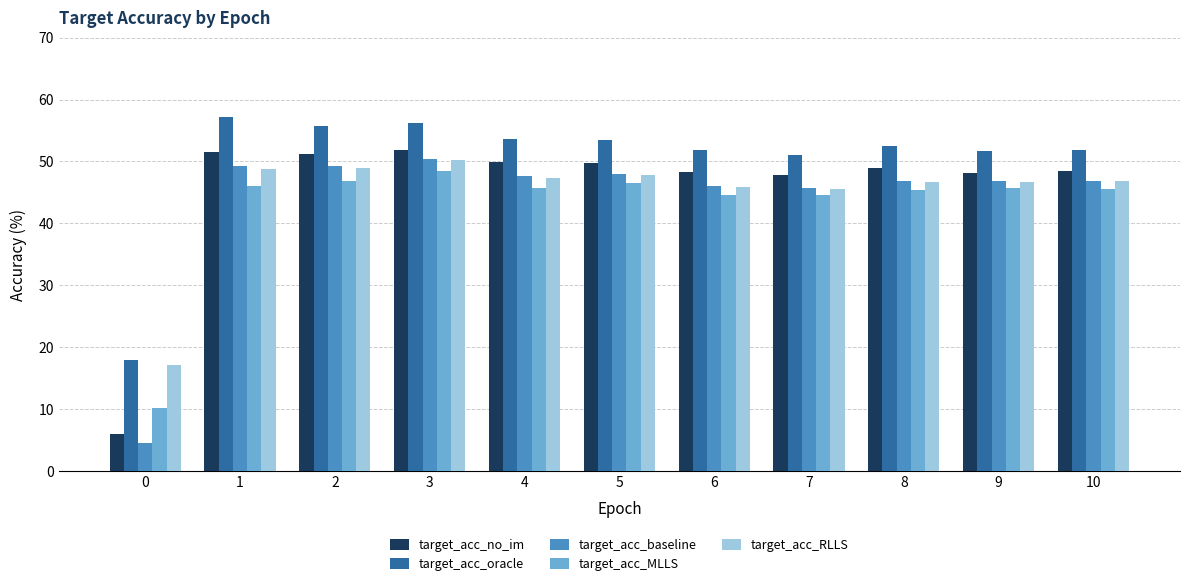

True or false: target_acc_RLLS has a value of 32.4 at 2.

False